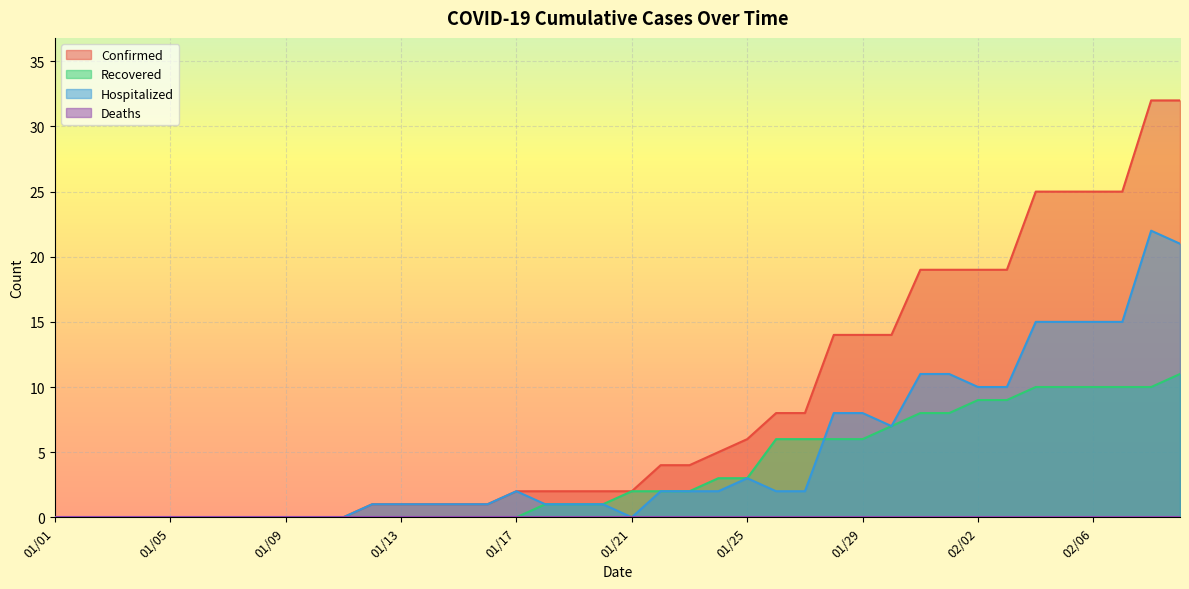

Is it true that Hospitalized equals 2 at 01/29?

False